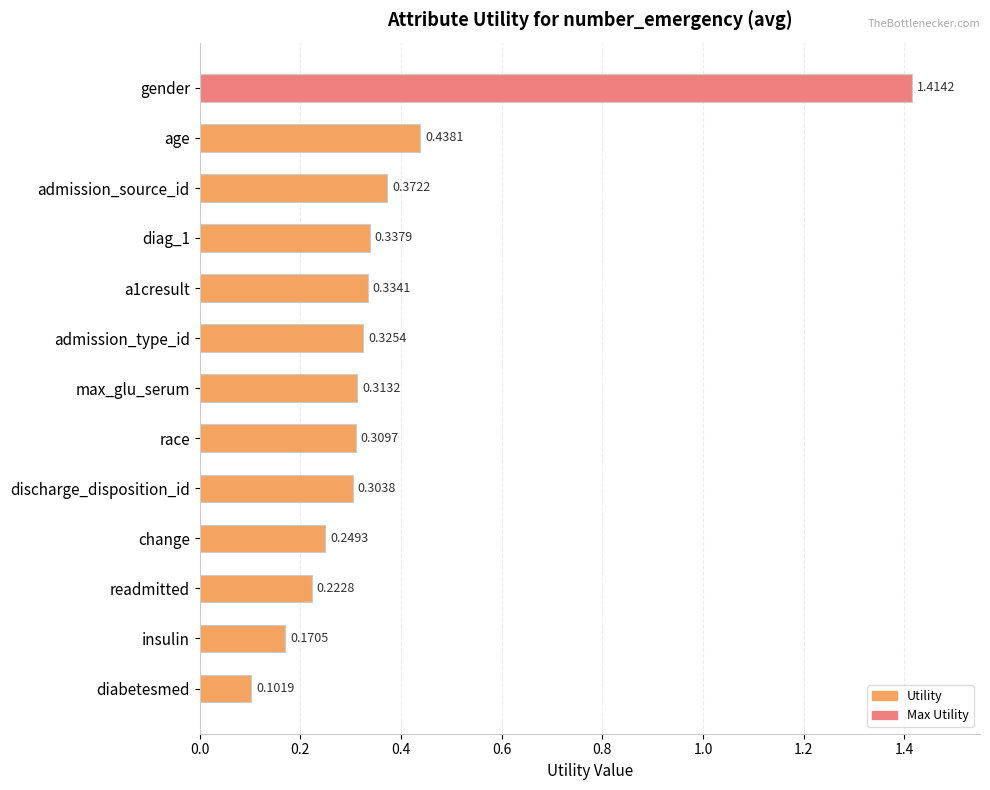

Which label corresponds to the smallest value in the chart?

diabetesmed